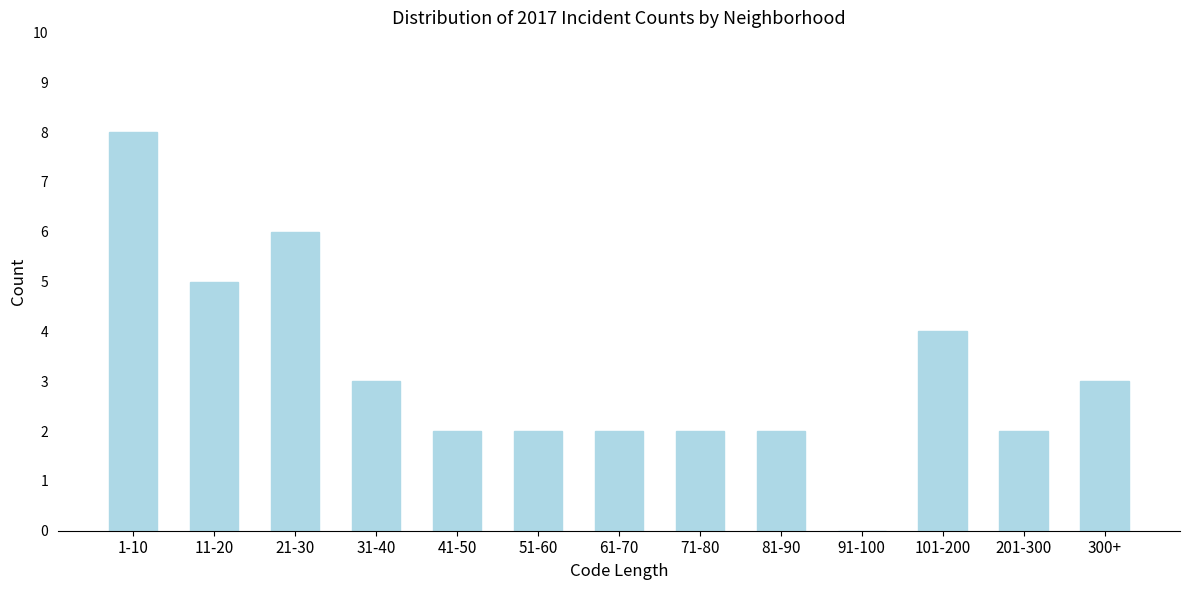

Reading left to right, what are all the values shown in this chart?

1-10=8	11-20=5	21-30=6	31-40=3	41-50=2	51-60=2	61-70=2	71-80=2	81-90=2	91-100=0	101-200=4	201-300=2	300+=3